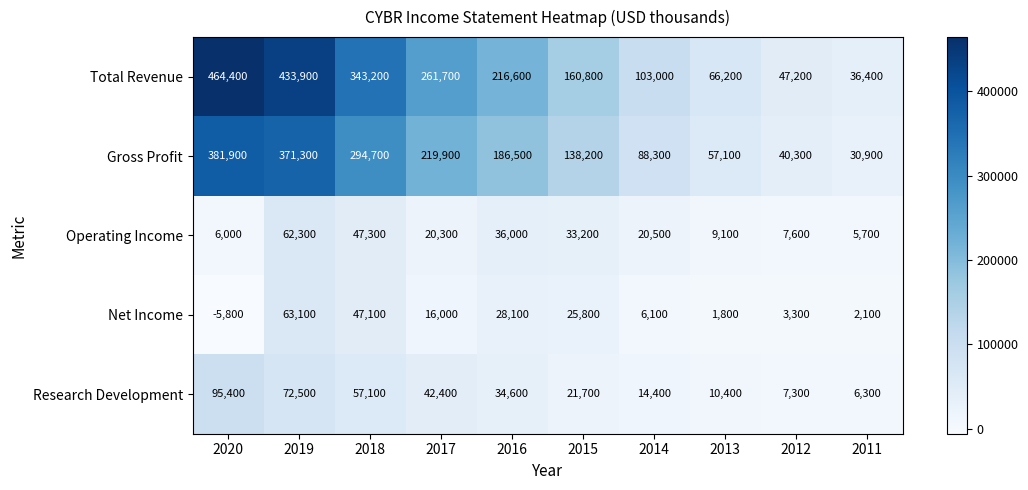

Is the value of Operating Income at 2017 greater than the value of Net Income at 2014?

Yes